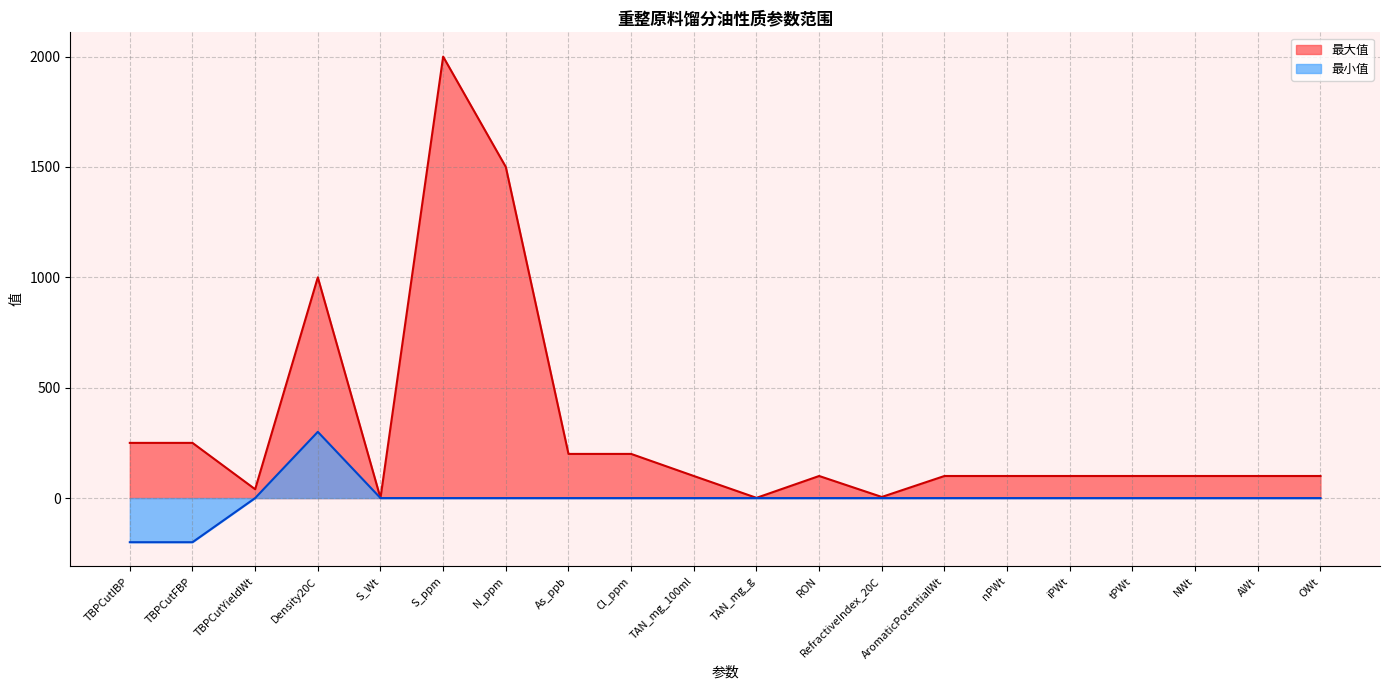

At which category is the sum across all series the highest?

S_ppm